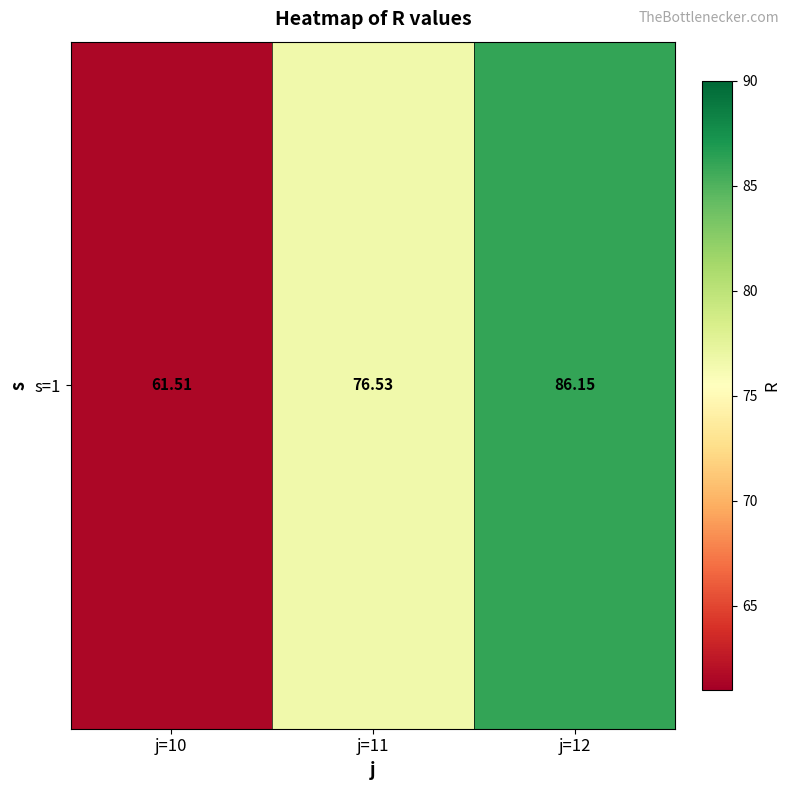

What is the average value?

74.7